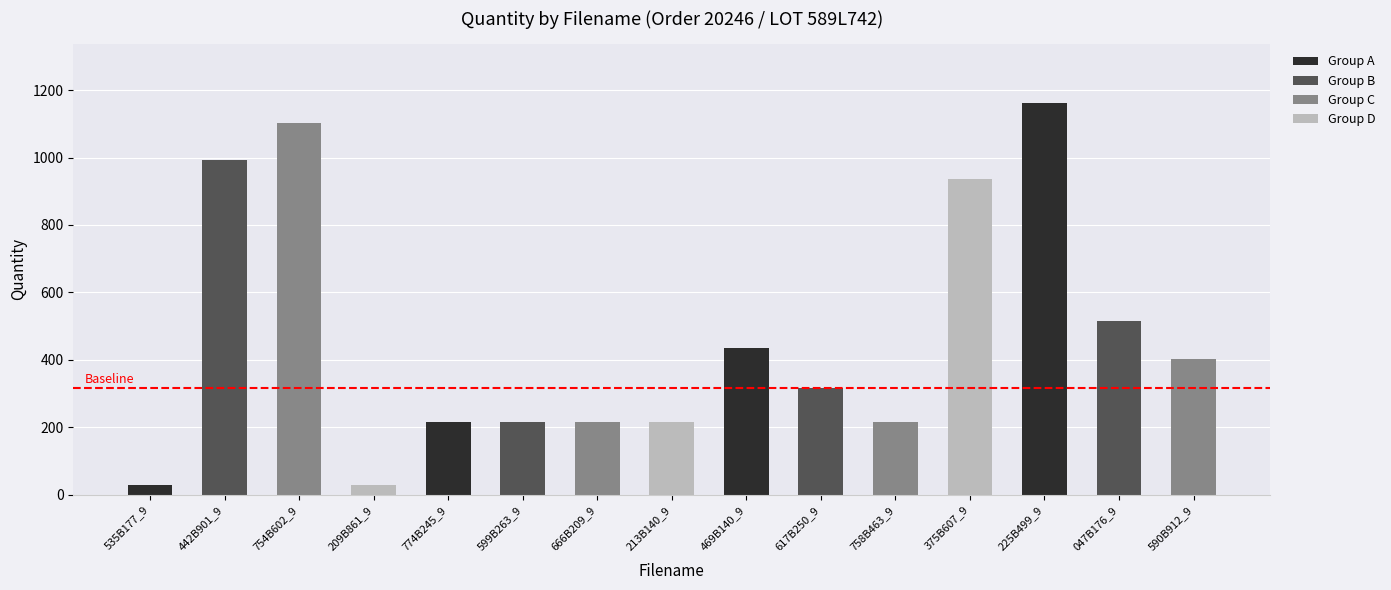

Which category has the highest value across all series?

225B499_9